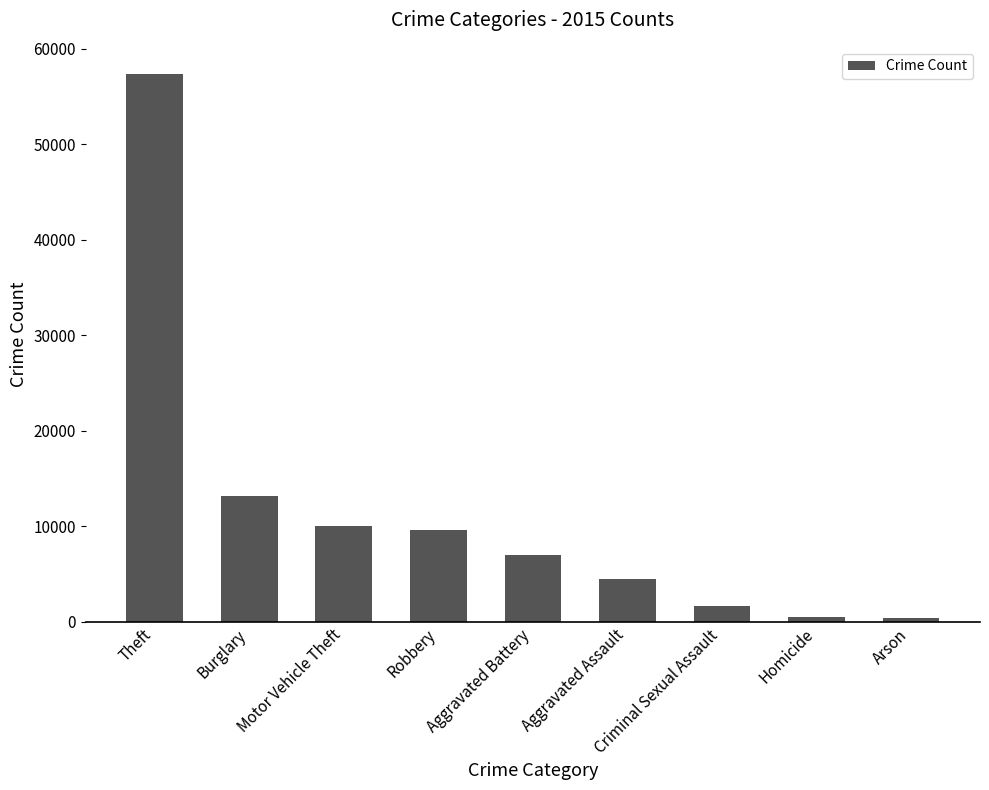

True or false: the data shows 7019 at Aggravated Battery.

True